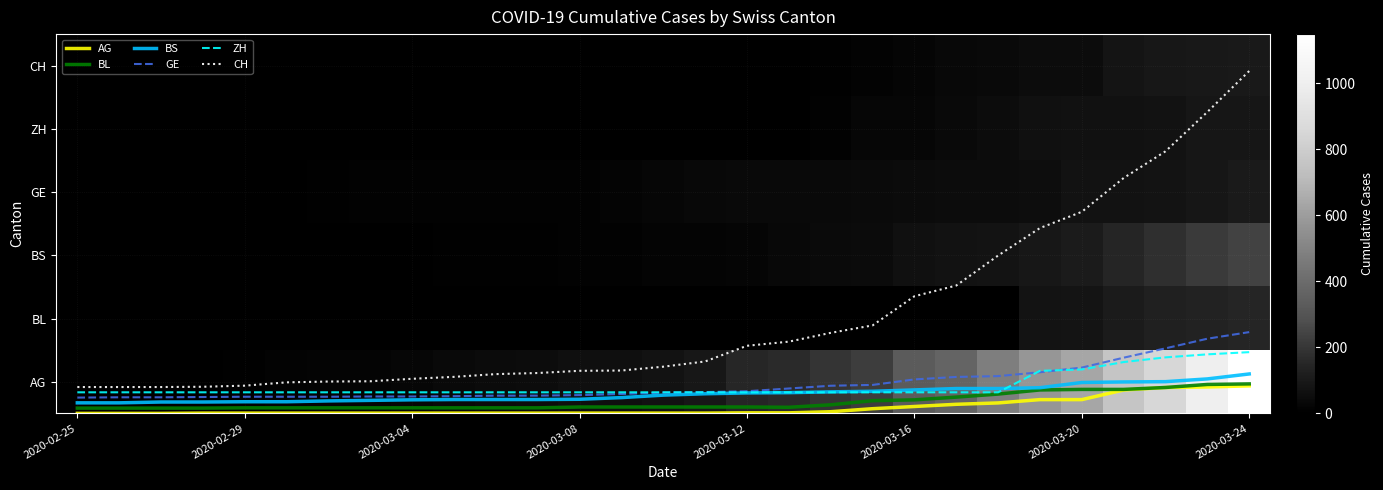

What is the spread (max minus min) of values at 18?

197.5